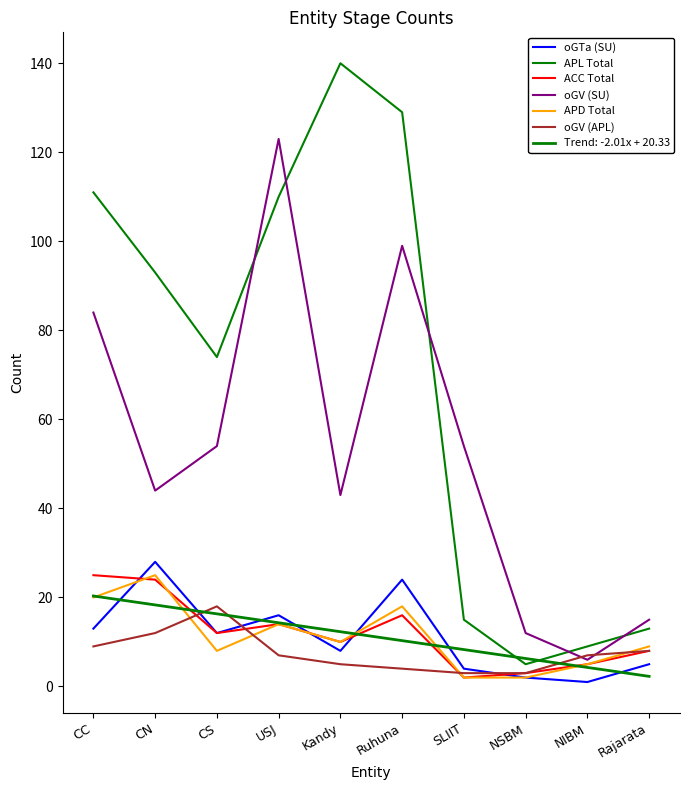

Which series has the widest spread of values?

APL Total